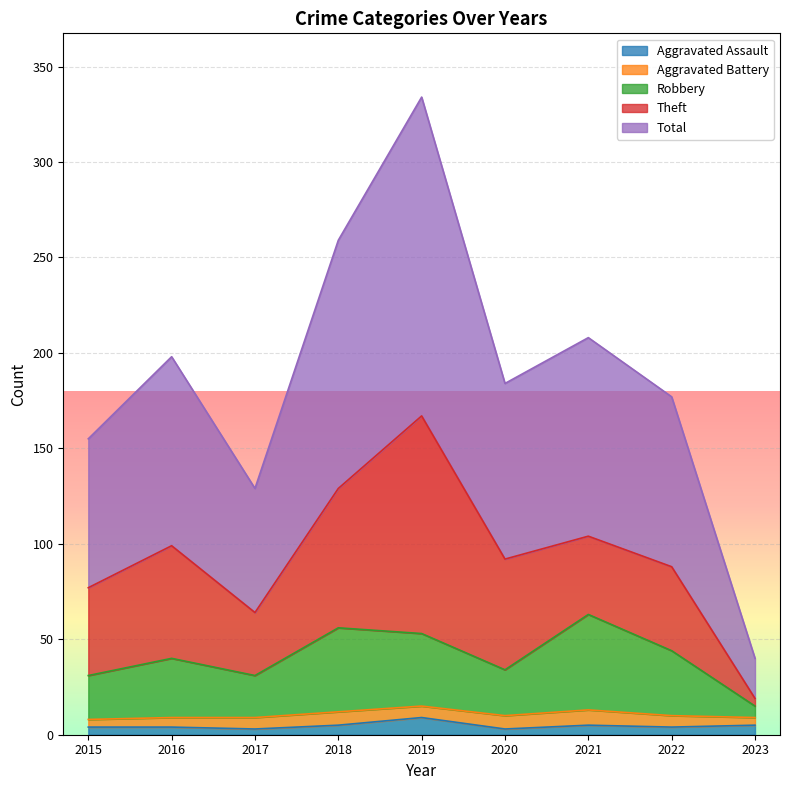

Does the chart display data point markers on the line(s)?

No